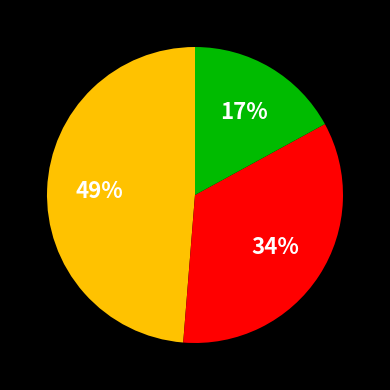

To the nearest percent, what is the average slice percentage?

33%